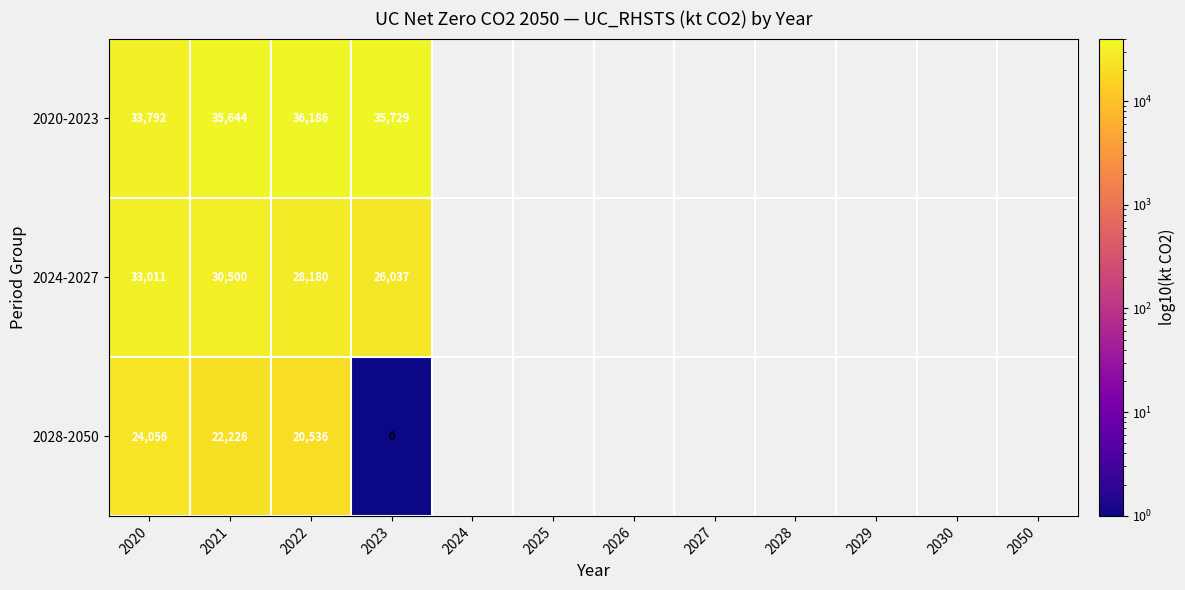

At which label is 2020-2023 closest to 34989?

2021